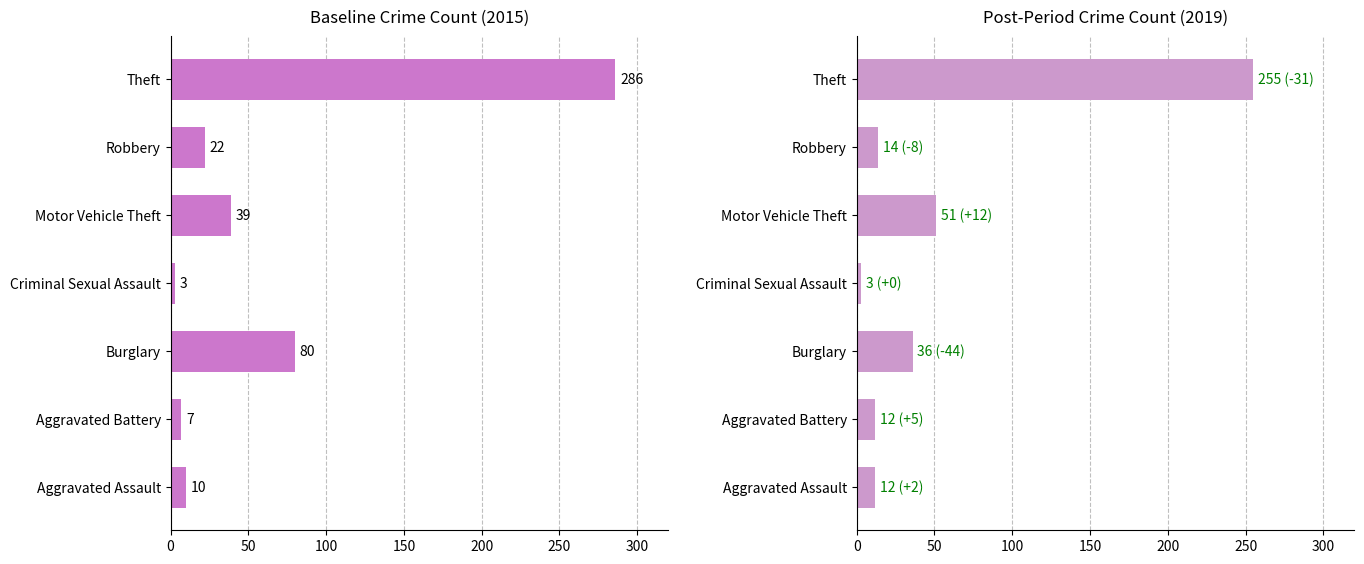

What are all the series names shown in the legend?

2015, 2019